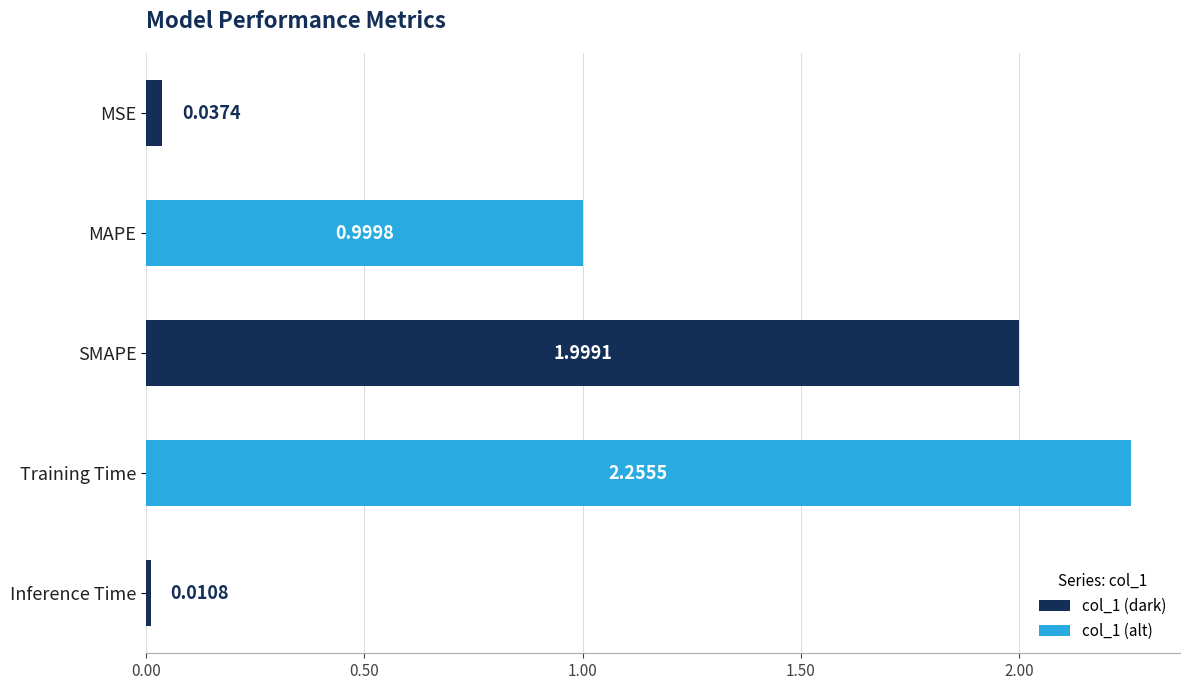

Which label corresponds to the largest value in the chart?

Training Time